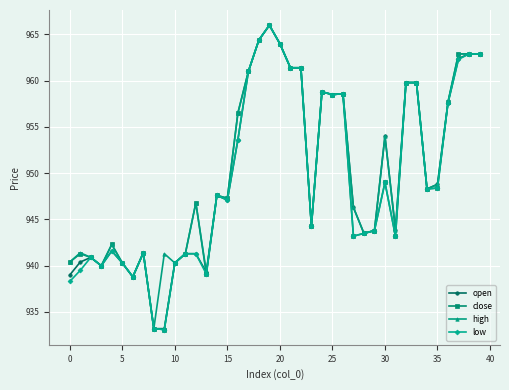

True or false: high has more than 0 interior local peaks.

True